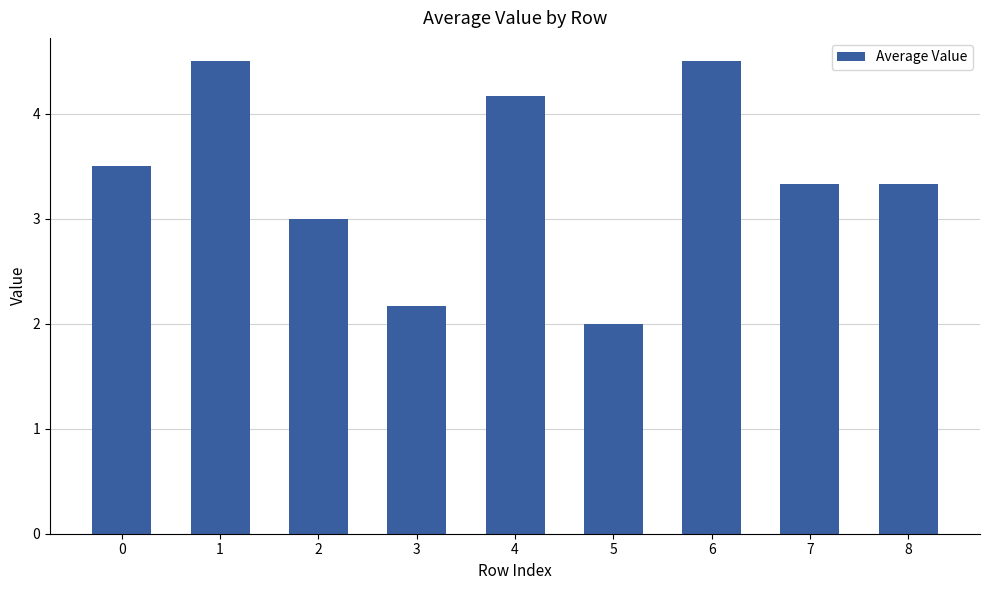

Are the bars grouped side by side (vs. stacked)?

No